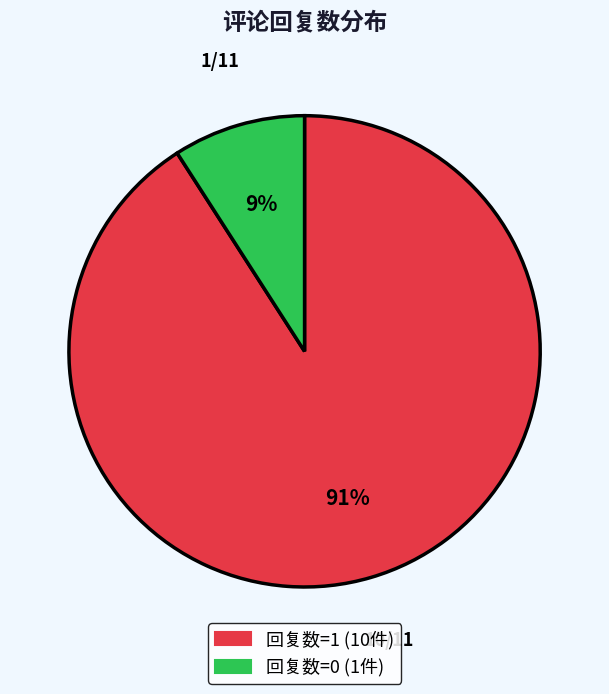

Does any single category account for the majority?

Yes